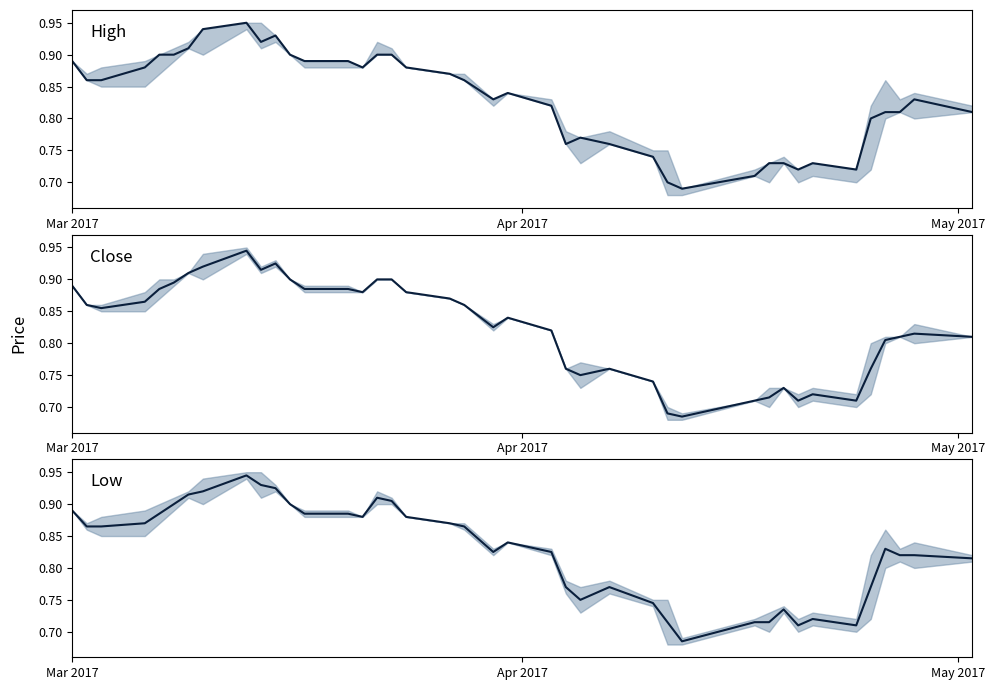

In Close, how many points are higher than both neighbors (excluding endpoints)?

7